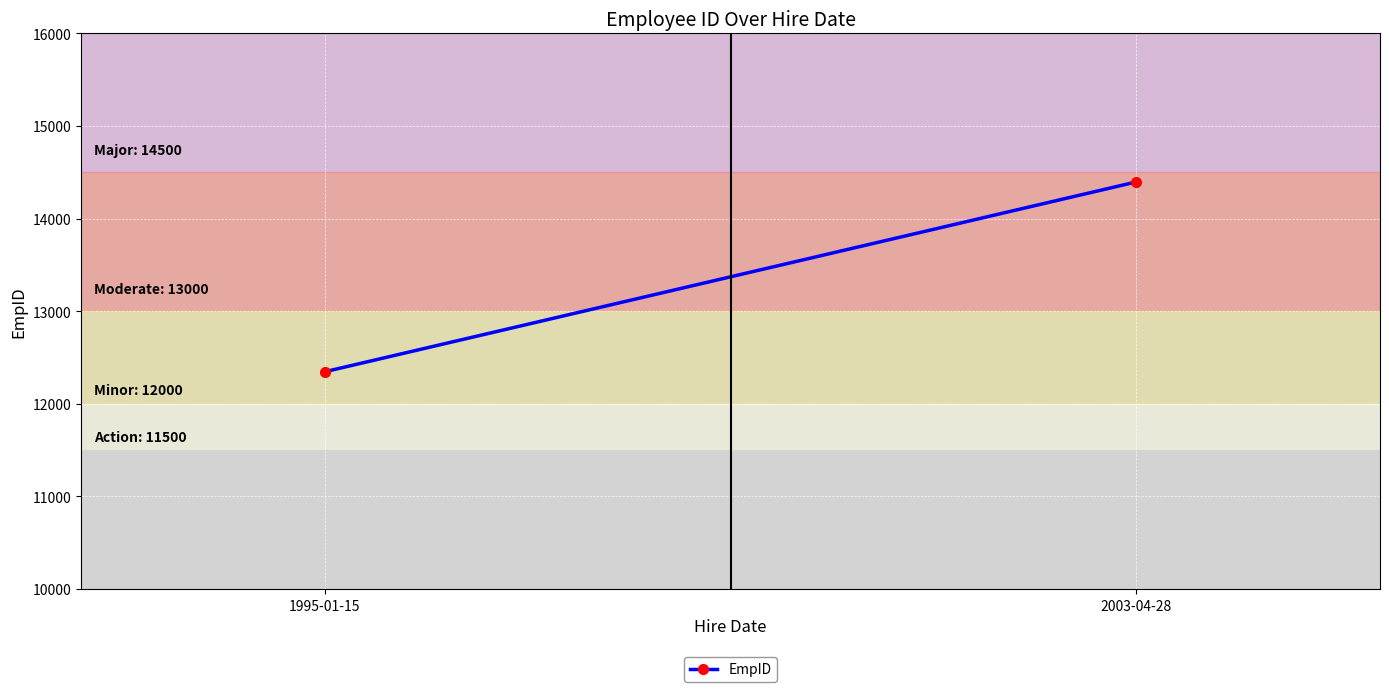

What is the label of the 1st point from the right?

2003-04-28